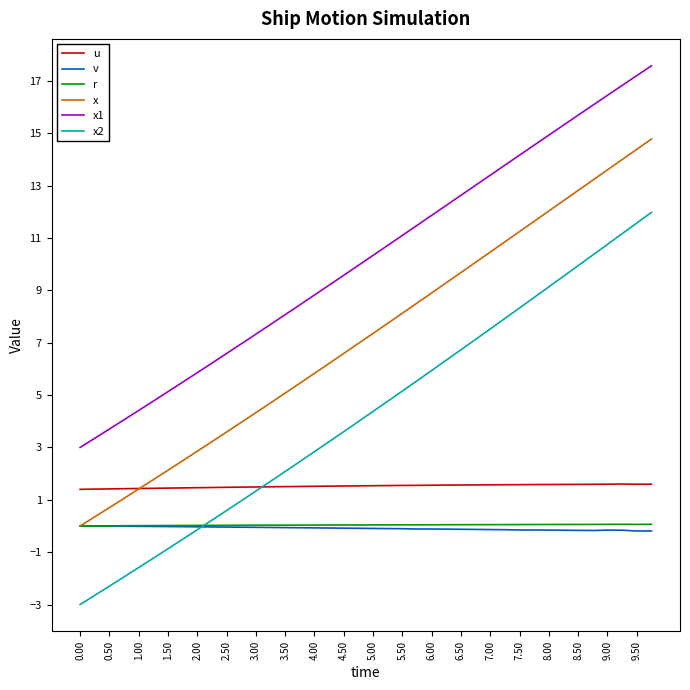

Which series has the largest total across all categories?

x1